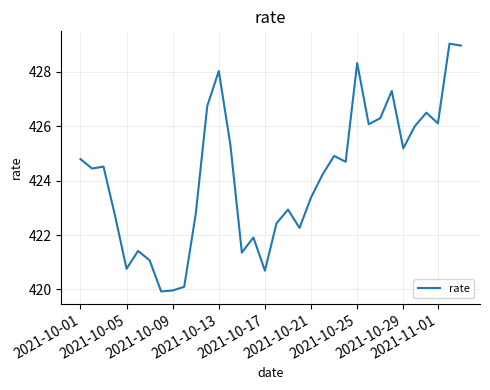

What is the difference between the maximum and minimum values?

9.1